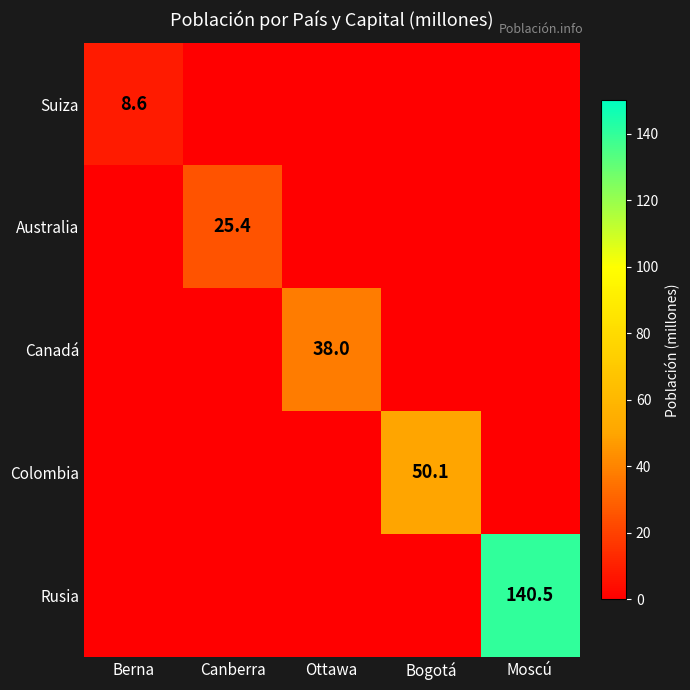

The value of Colombia at Bogotá is 67.4. True or false?

False